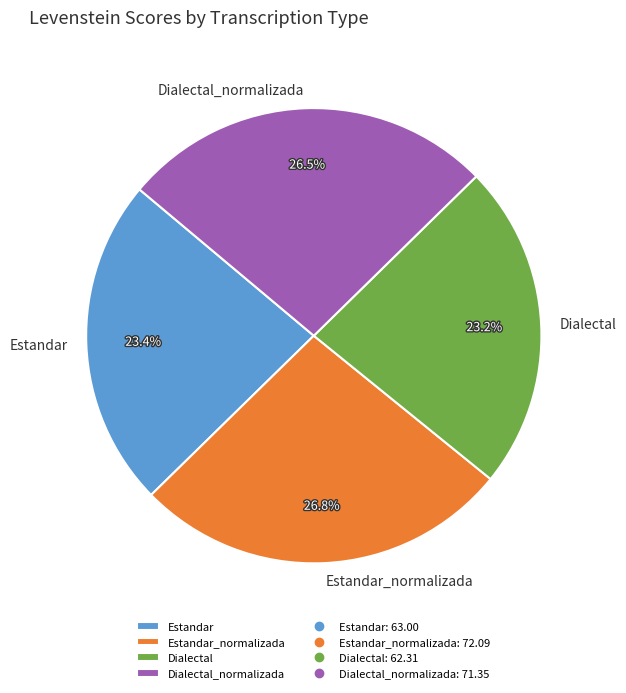

What is the ratio of the value at Estandar_normalizada to the value at Dialectal_normalizada?

1.0